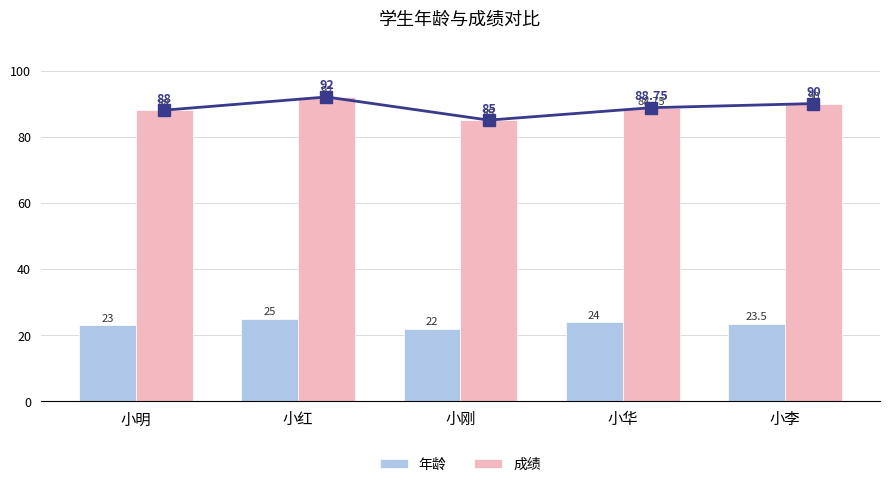

Is it true that 年龄 equals 5.2 at 小刚?

False